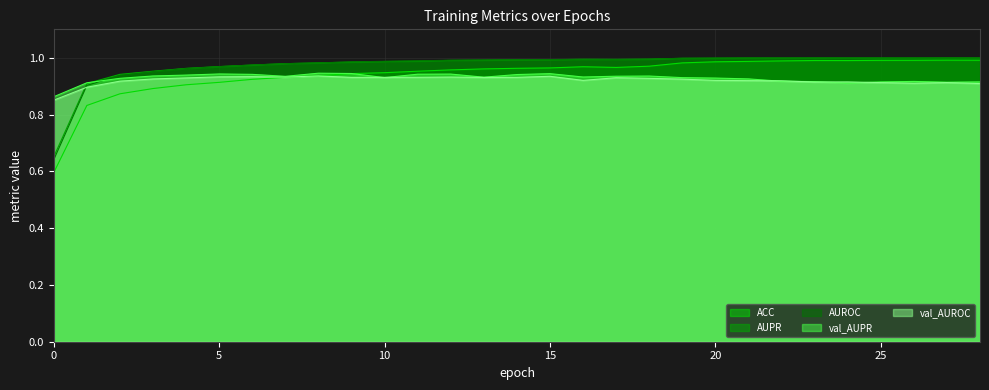

Which category has the highest value in the AUPR series?

27